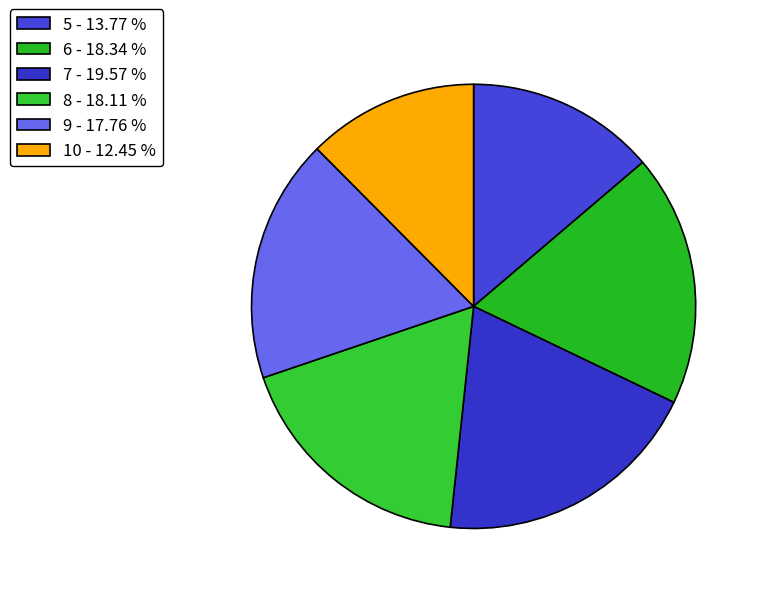

How many segments does this pie chart have?

6